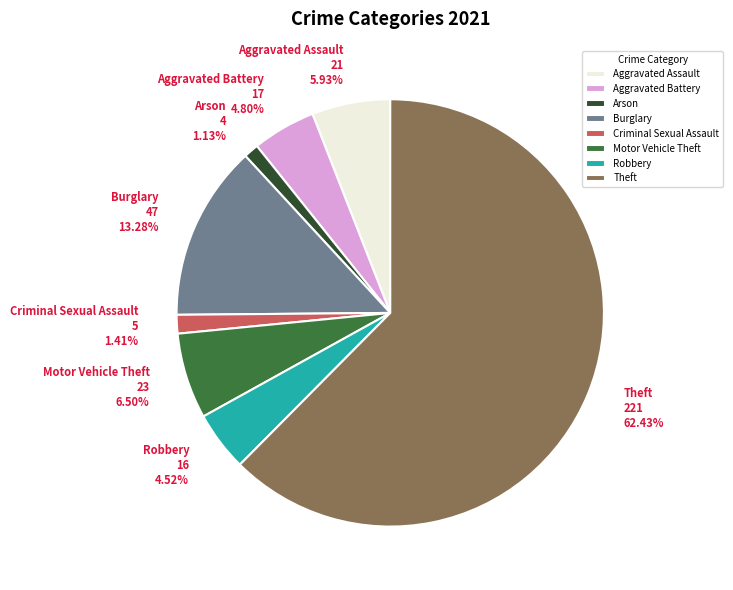

What percentage do Aggravated Assault and Theft together represent?

68.4%